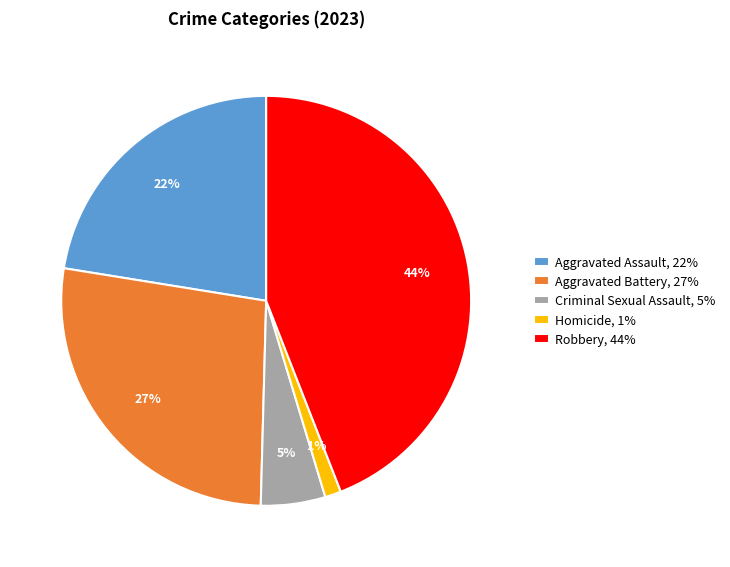

What percentage is the Aggravated Battery slice, to the nearest percent?

27%